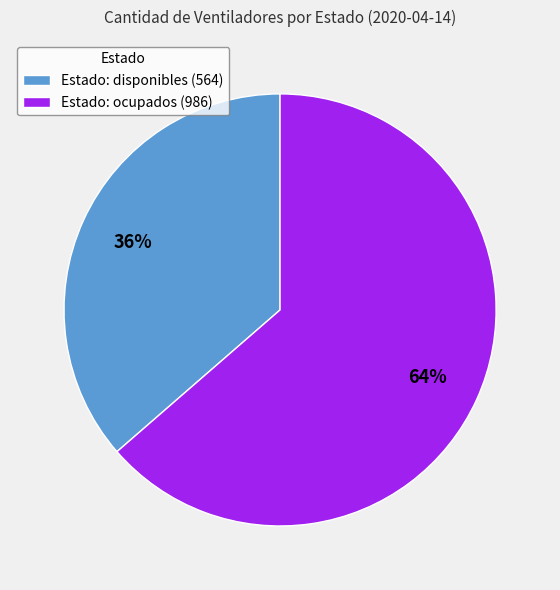

Count the number of slices in the pie.

2